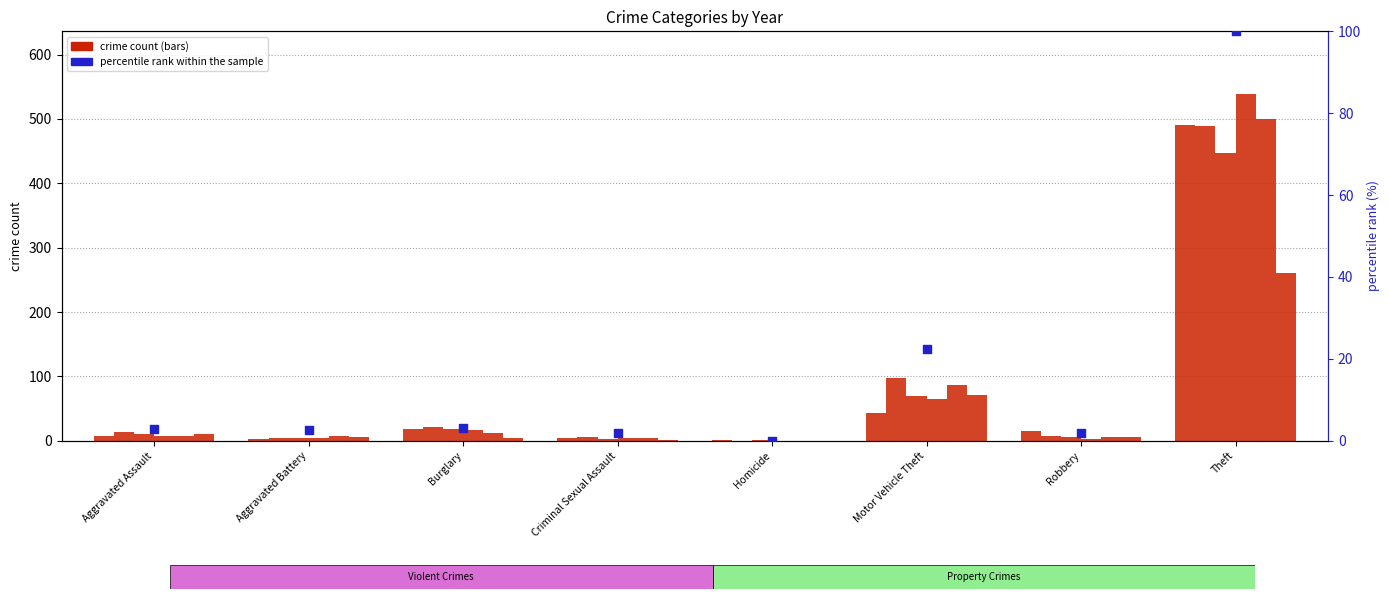

What is the ratio of the value at Aggravated Battery to the value at Robbery?

1.3